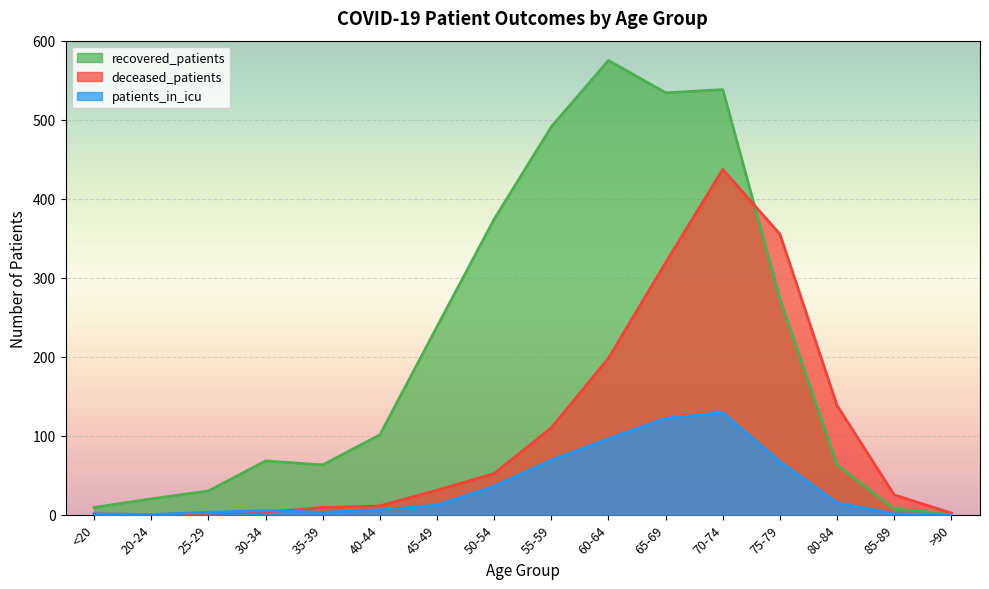

How many values in the deceased_patients series exceed 31?

7